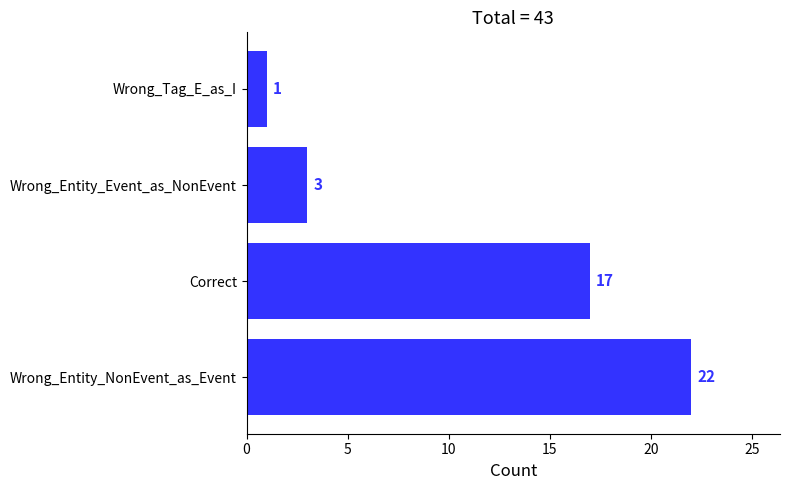

The chart shows a value of 7 at Correct. True or false?

False